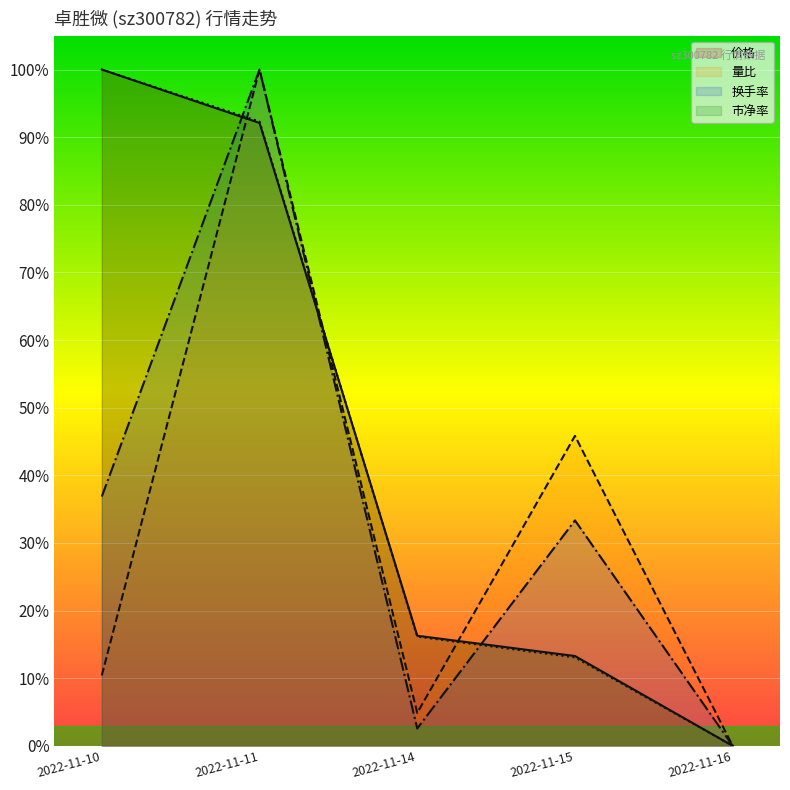

What are all the series names shown in the legend?

价格, 量比, 换手率, 市净率